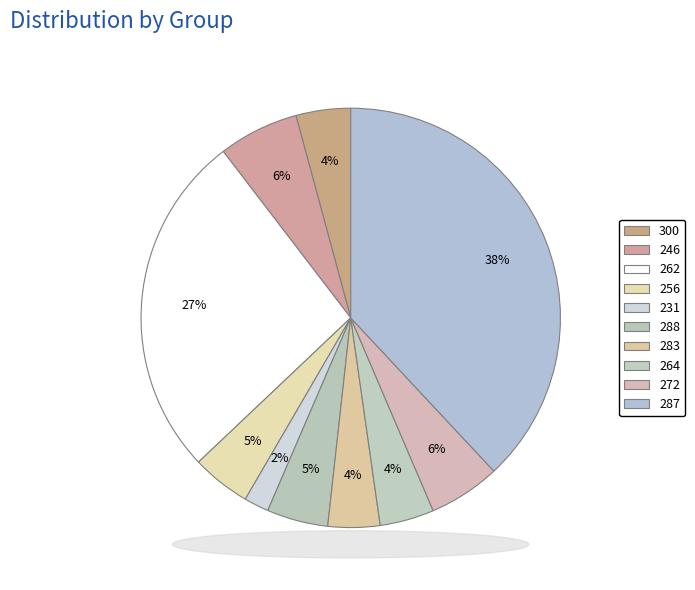

What is the ratio of the value at 264 to the value at 231?

2.2